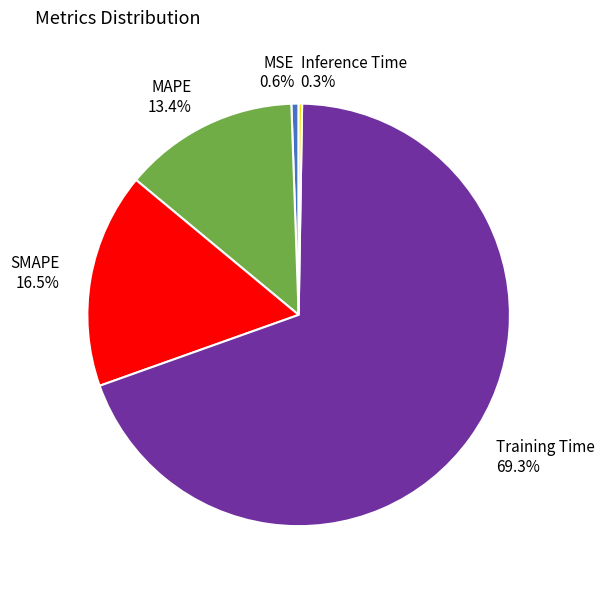

Which slice is the largest?

Training Time